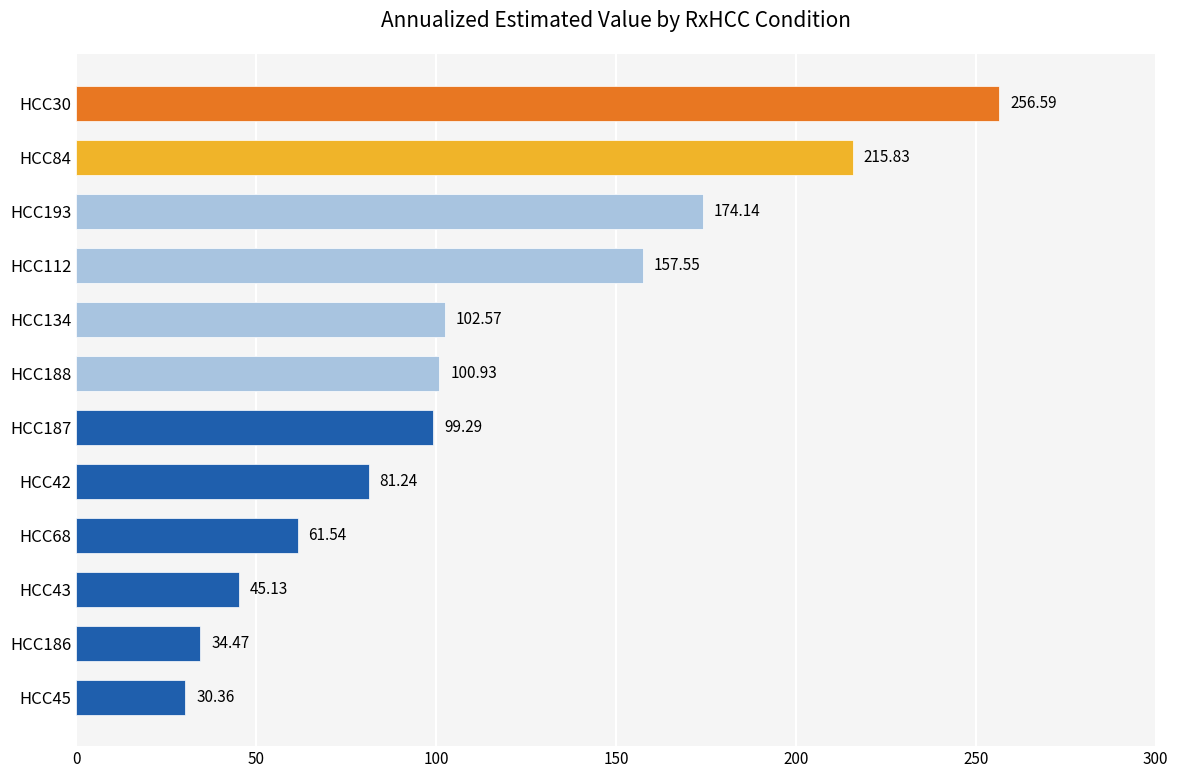

What is the ratio of the value at HCC187 to the value at HCC134?

1.0